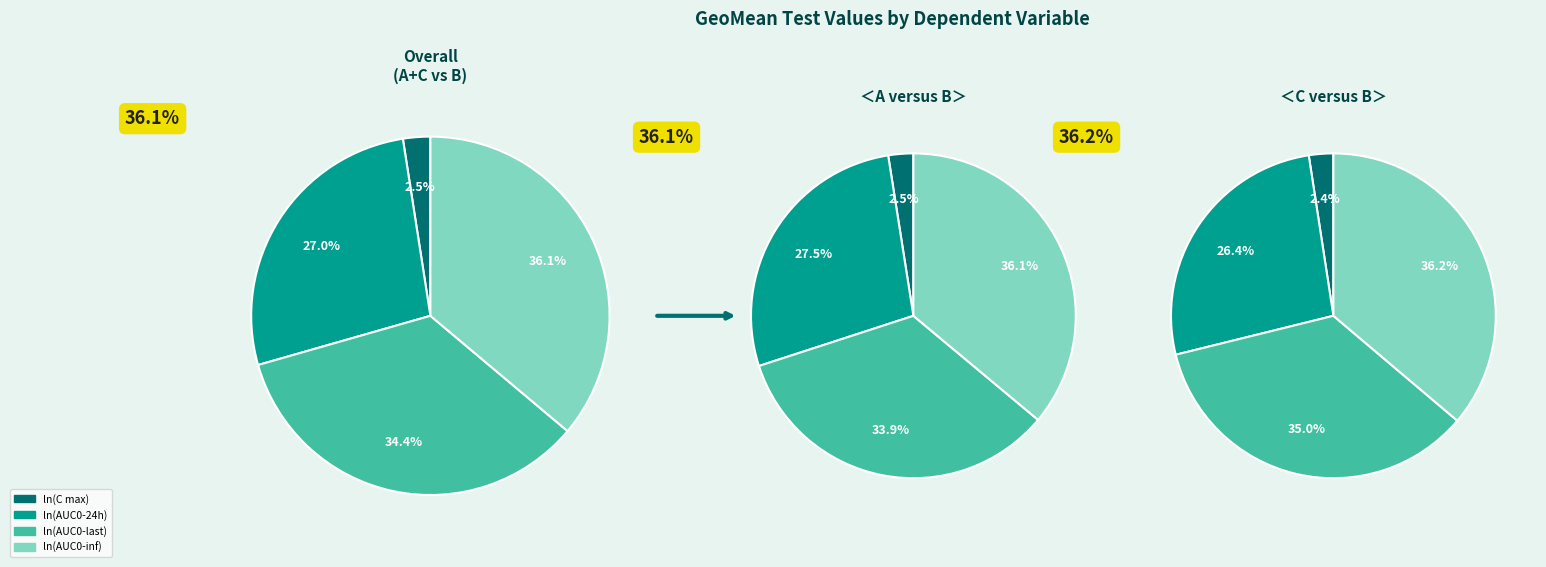

What is the difference between the highest and lowest values at 2?

4.6